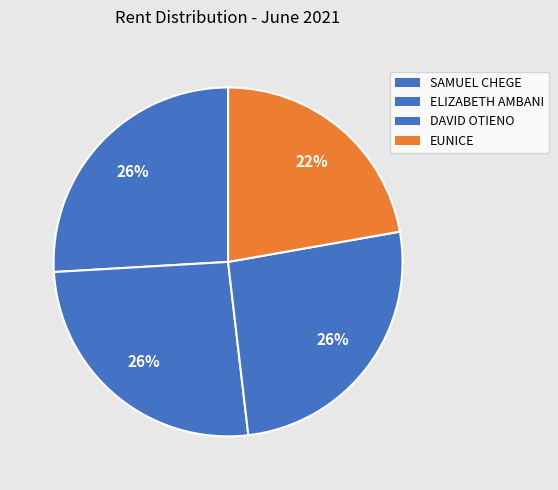

Which has a higher value, EUNICE or DAVID OTIENO?

DAVID OTIENO